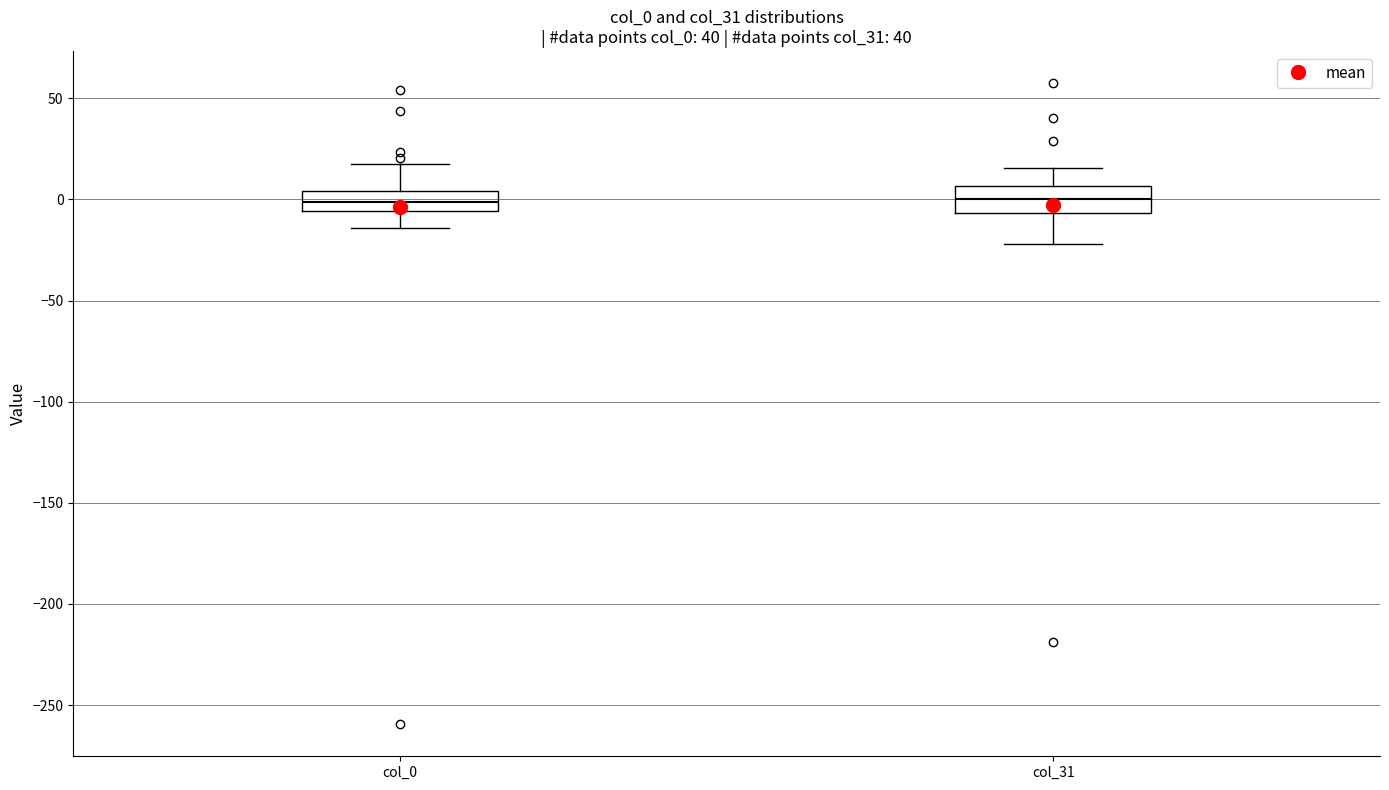

Where does the lower whisker of the box for col_0 end on the y-axis? The values are not printed on the chart, so give them approximately, as read against the axis.

-15